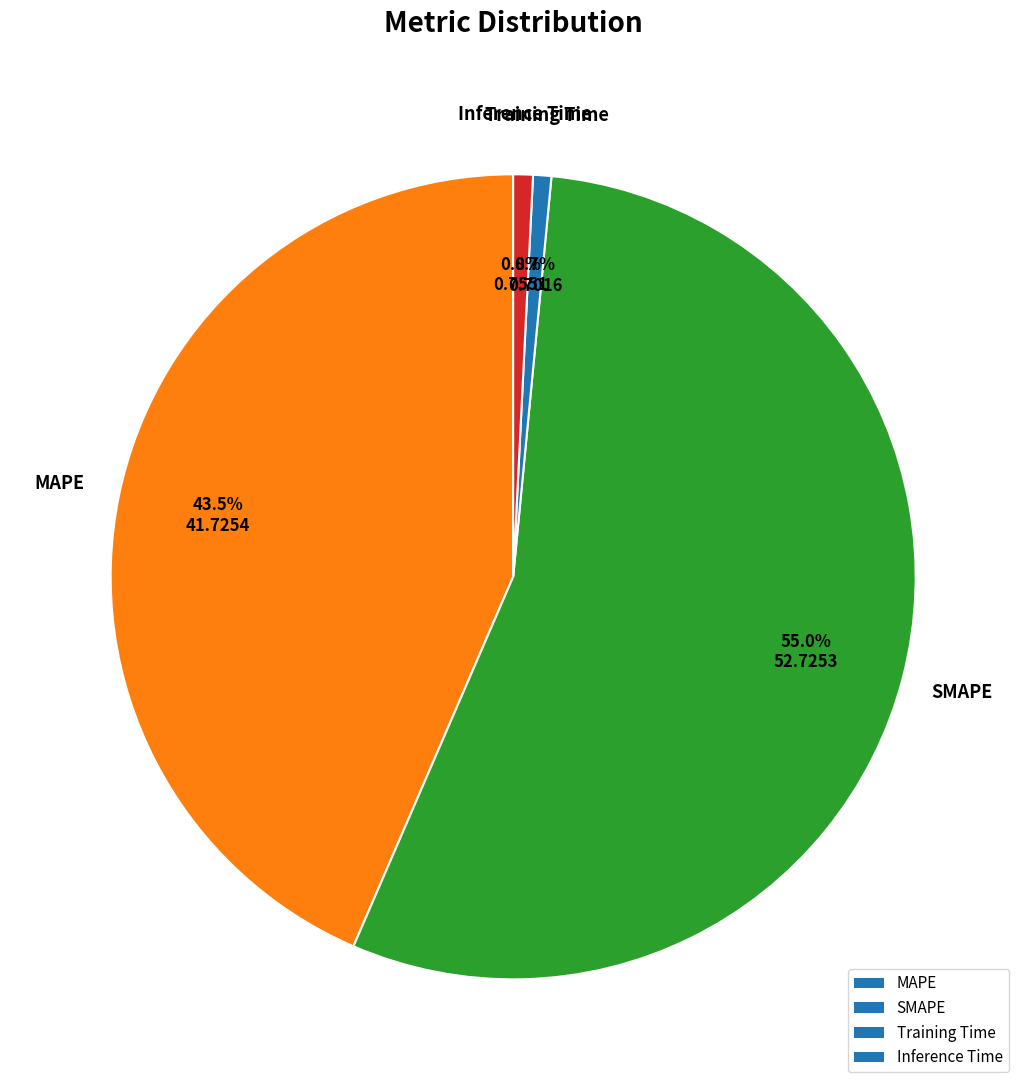

To the nearest percent, what percentage of the pie is Inference Time?

1%